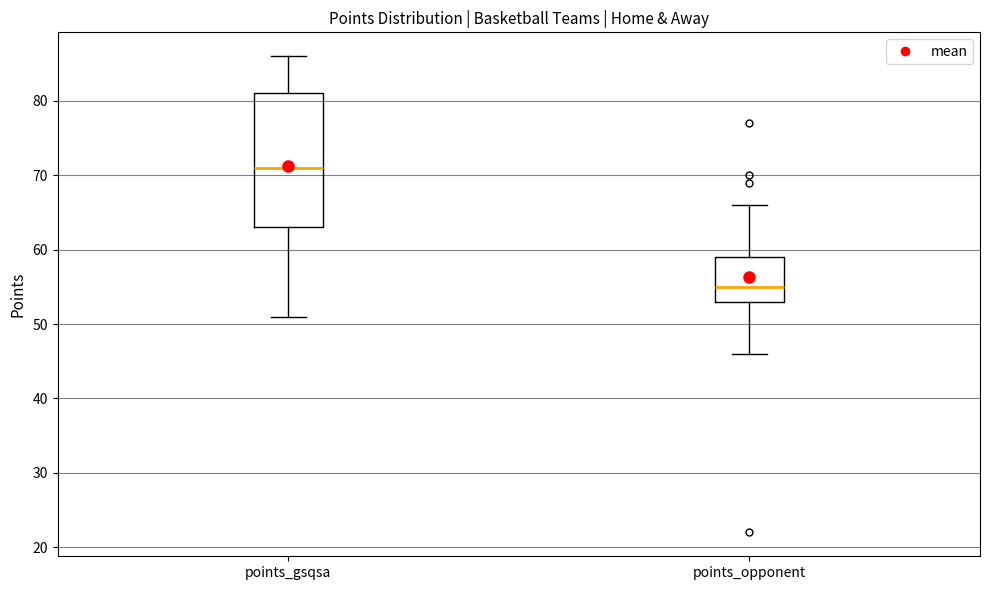

Comparing the boxes themselves (not the whiskers), which one is the tallest?

points_gsqsa